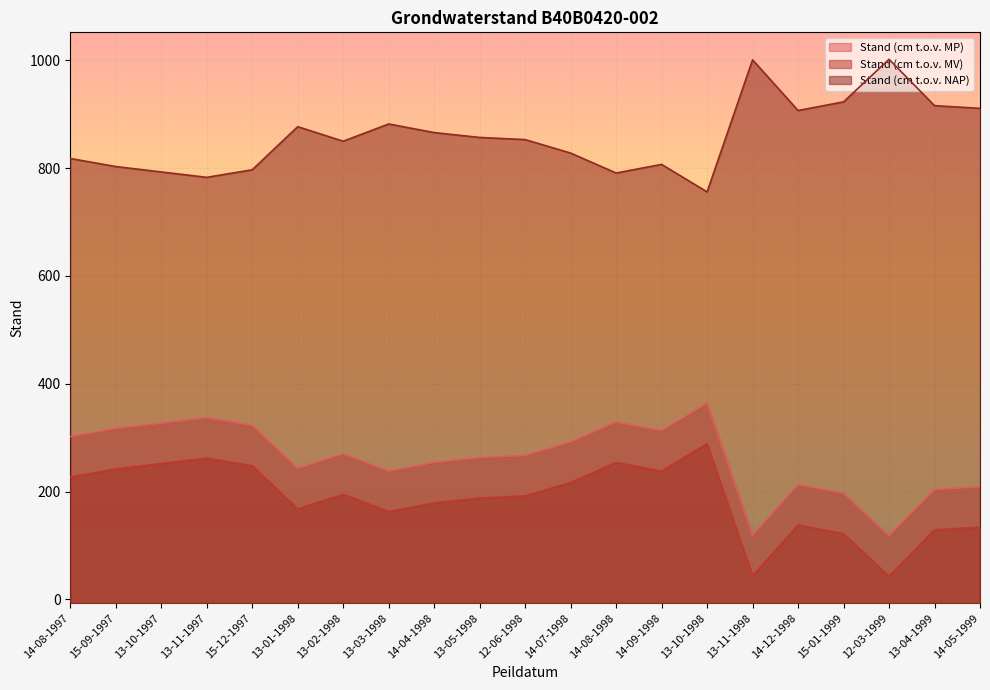

Rank the series by their maximum value, from lowest to highest.

Stand (cm t.o.v. MV), Stand (cm t.o.v. MP), Stand (cm t.o.v. NAP)